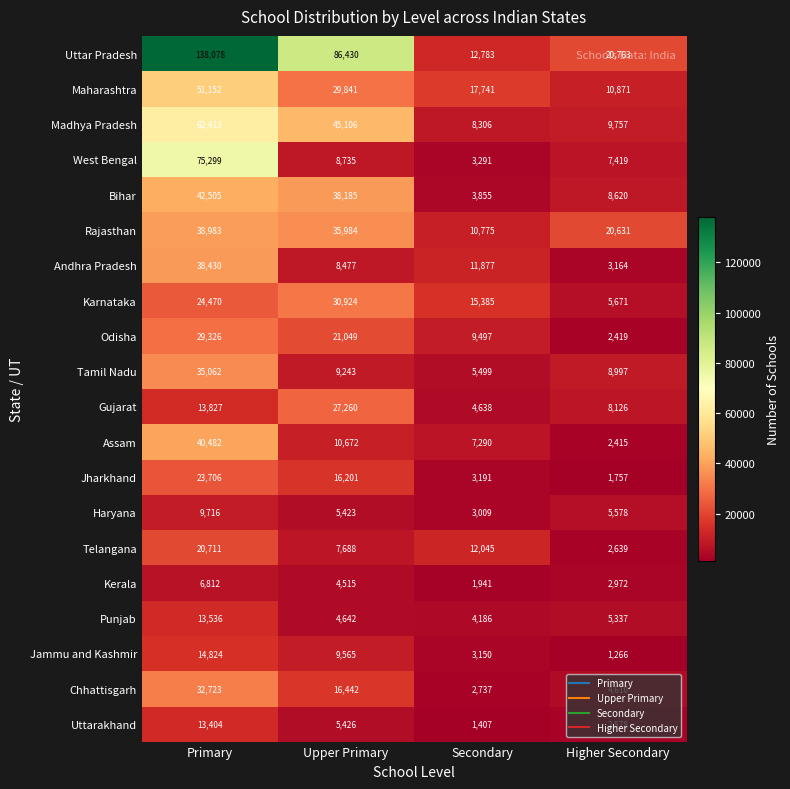

The Haryana series shows 9716 at Primary. True or false?

True